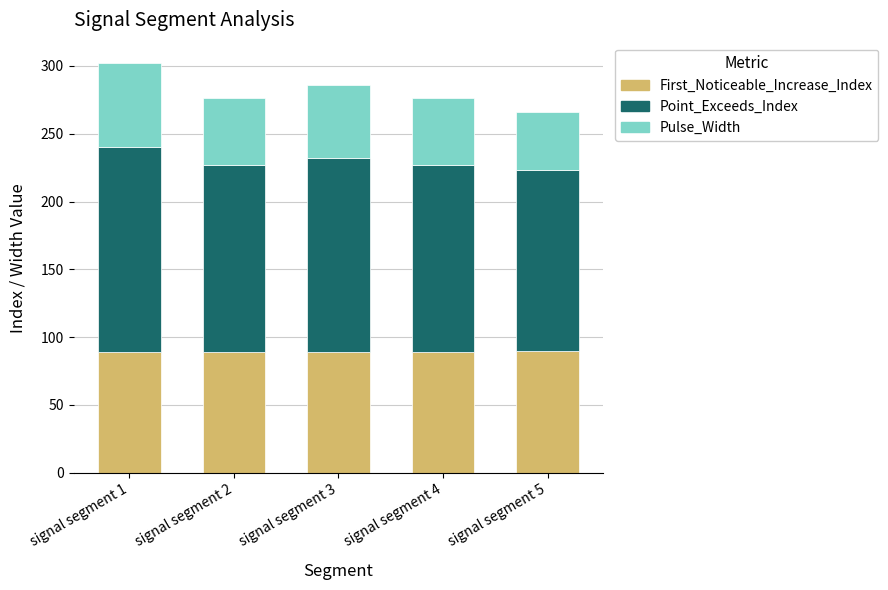

What is the minimum value for First_Noticeable_Increase_Index?

89